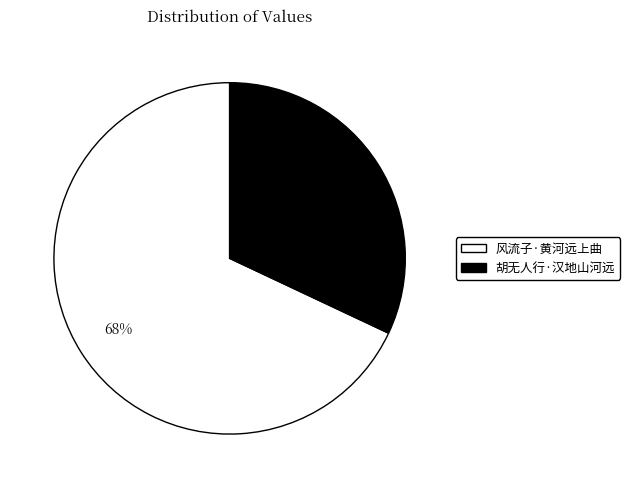

Combined, do 风流子·黄河远上曲 and 胡无人行·汉地山河远 account for over 50%?

Yes